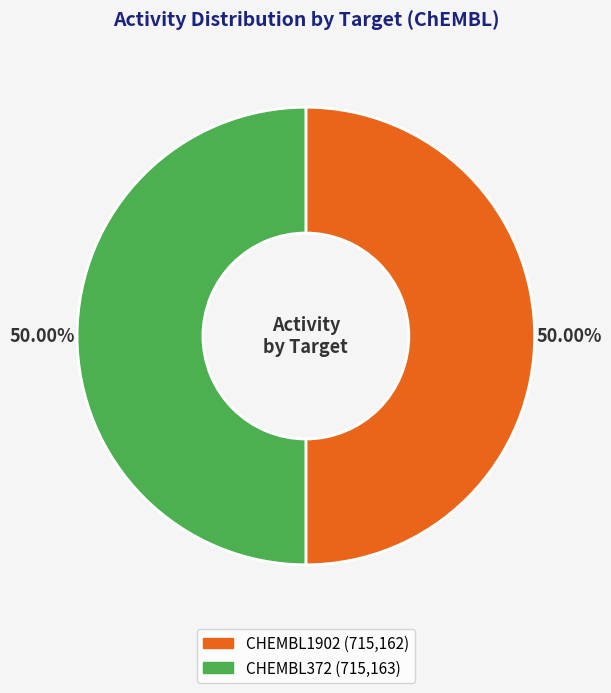

What percentage do CHEMBL1902 and CHEMBL372 together represent?

100.0%